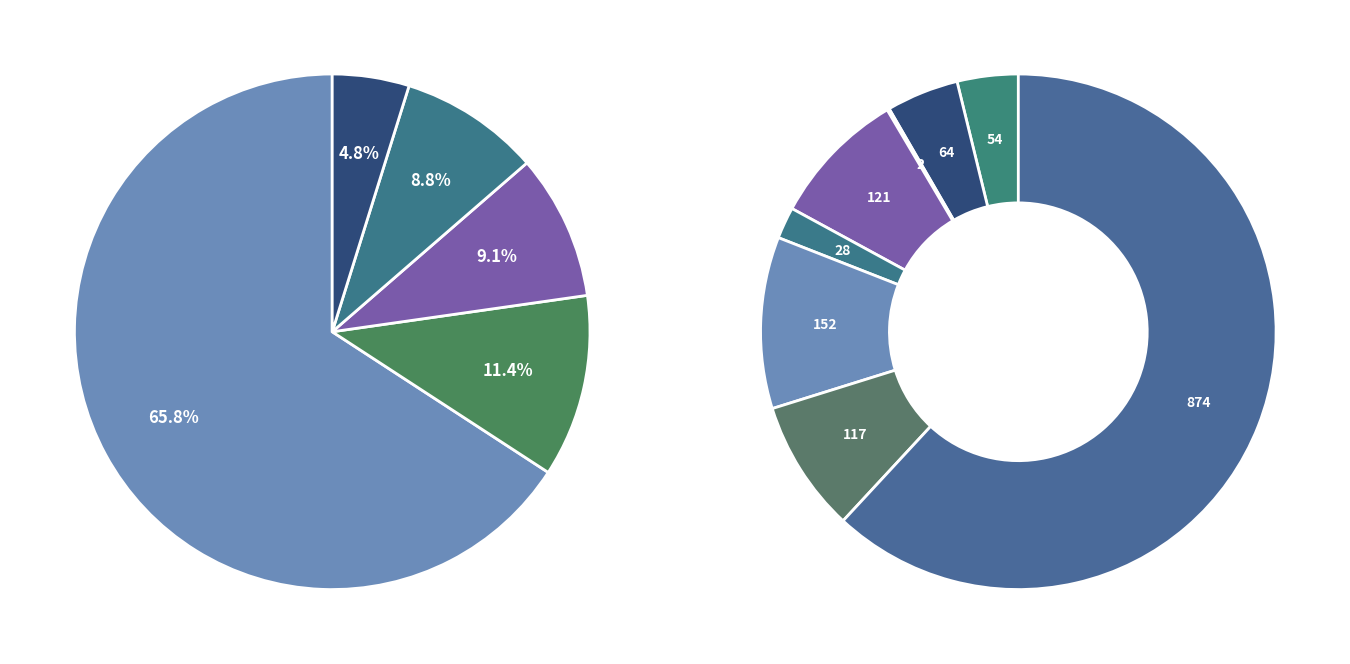

Is there a majority slice in this chart?

Yes